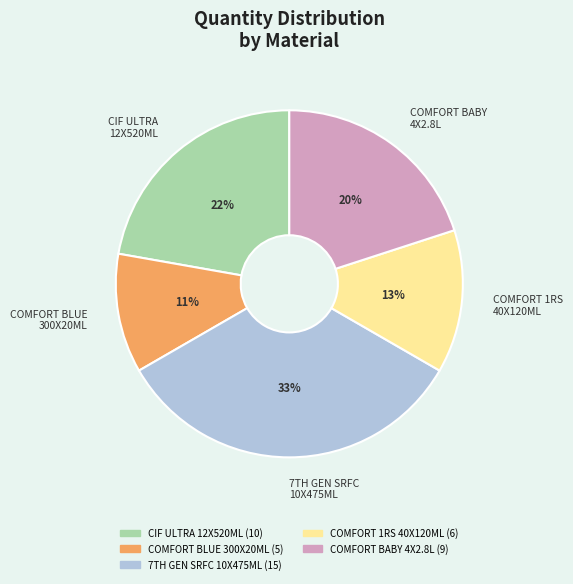

To the nearest percent, what percentage of the pie is COMFORT 1RS 40X120ML?

13%